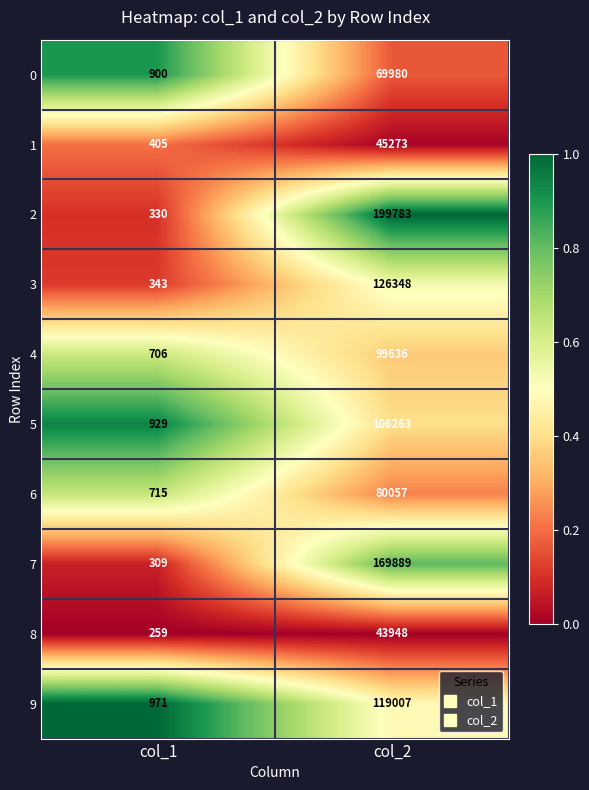

Which series changed the most between col_1 and col_2?

2